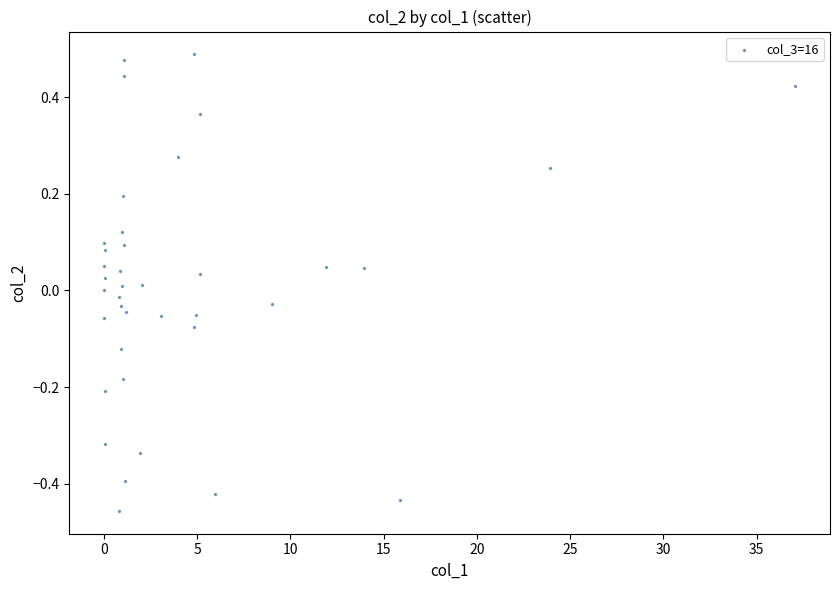

What is the range of Y values (max minus min)?

0.9